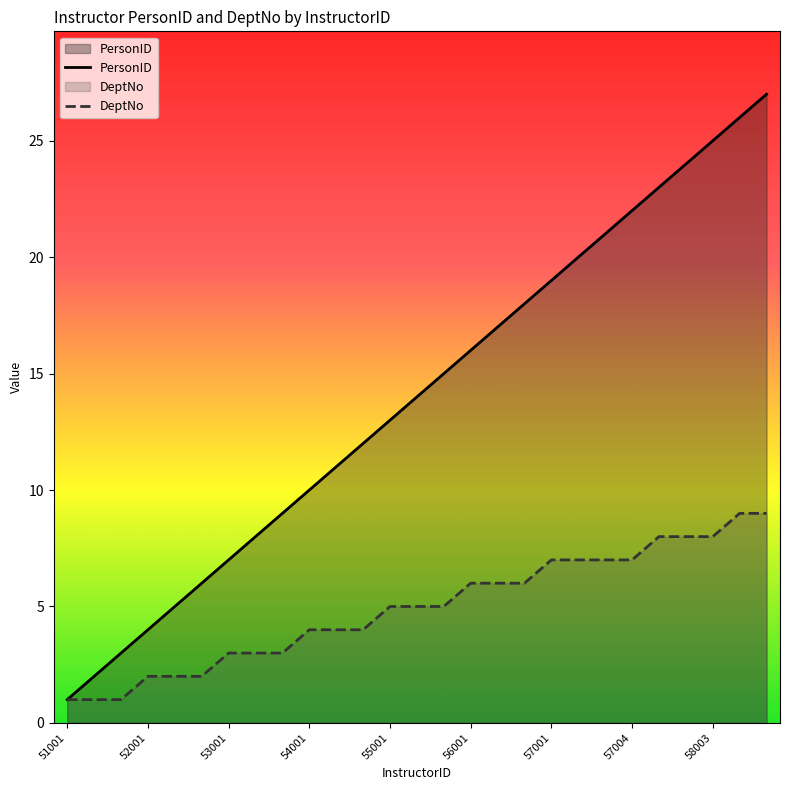

True or false: DeptNo has more than 1 interior local peaks.

False